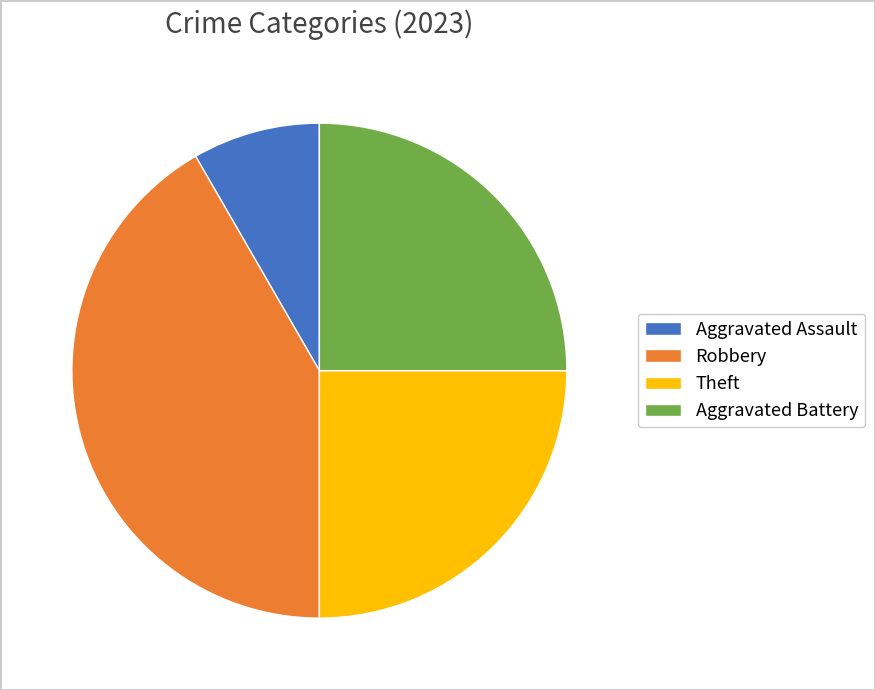

True or false: Aggravated Battery accounts for 25% of the total.

True